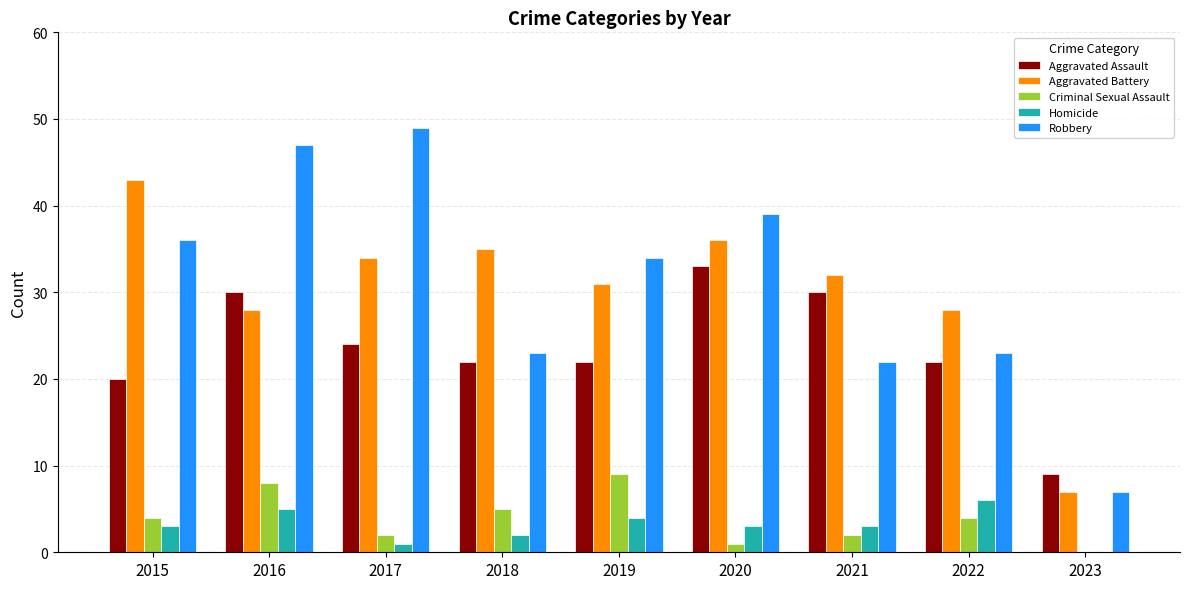

What is the total value across all series at 2018?

87